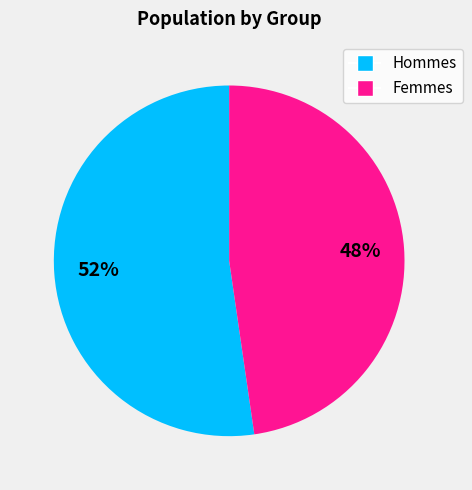

Which slice is the largest?

Hommes